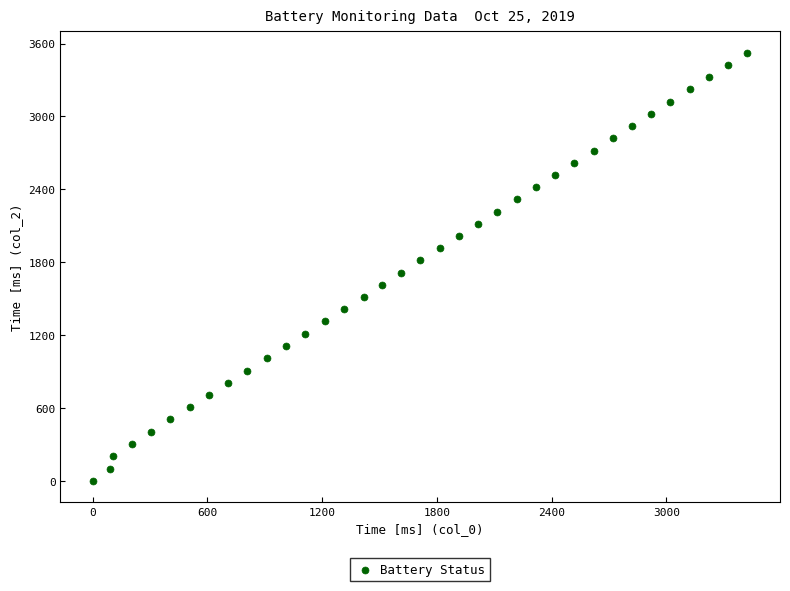

What is the range of Y values (max minus min)?

3523